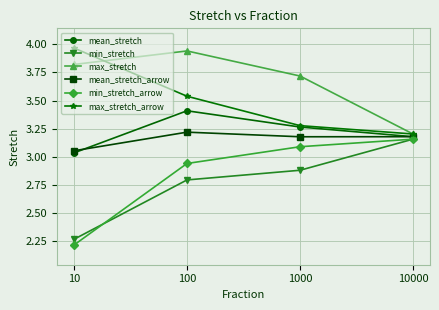

Which category has the highest value across all series?

10